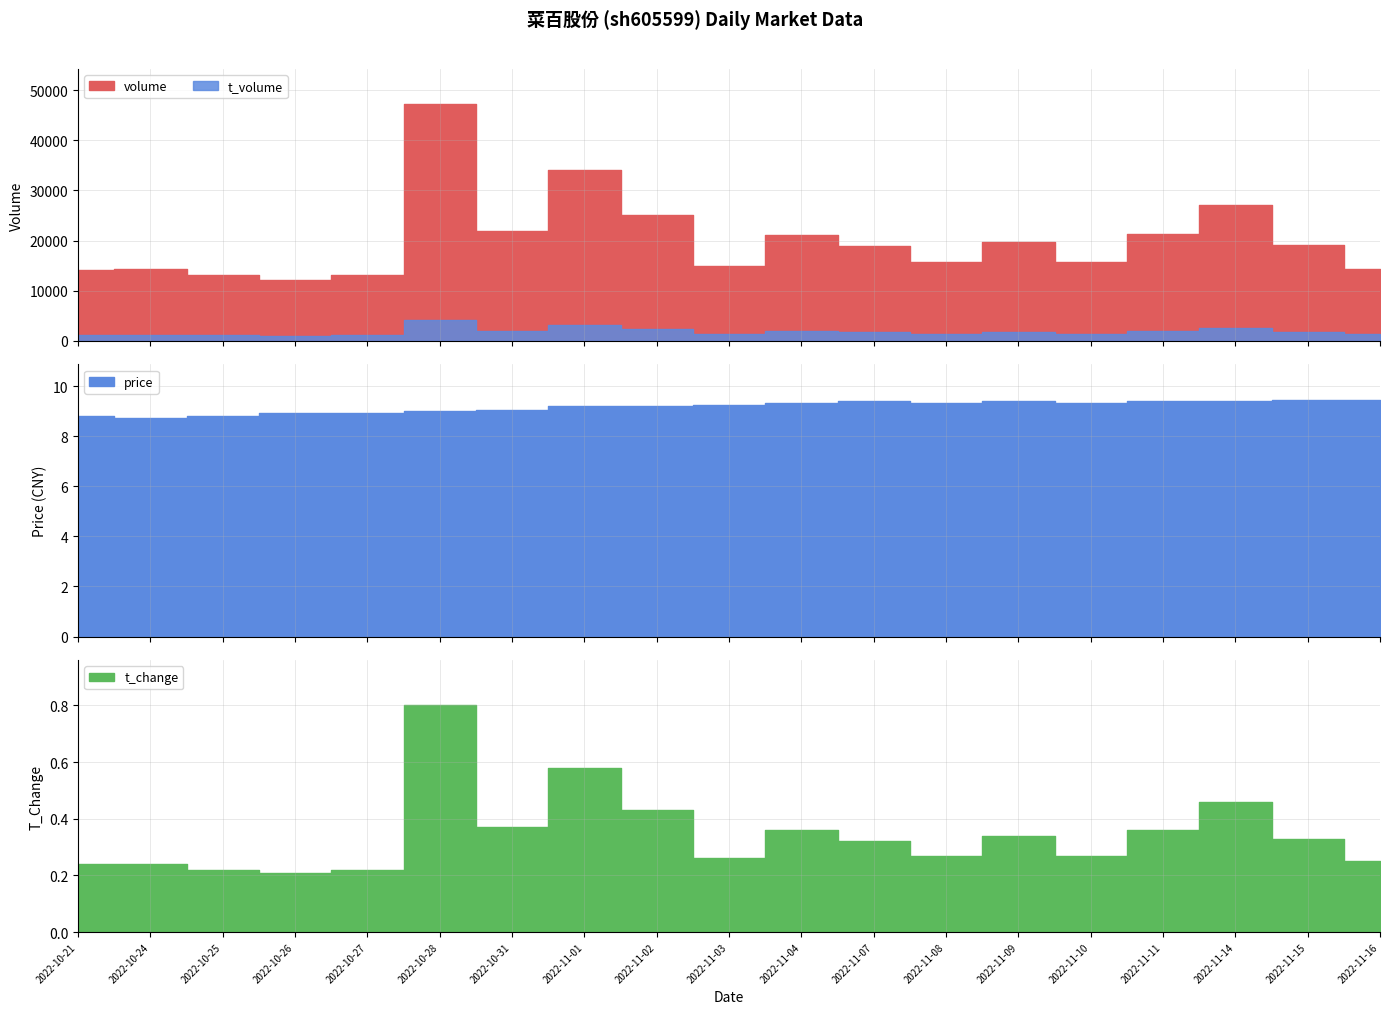

Reading right to left, transcribe all the data shown in this chart.

volume: 2022-11-16=14411.0	2022-11-15=19114.0	2022-11-14=27020.0	2022-11-11=21257.0	2022-11-10=15669.0	2022-11-09=19741.0	2022-11-08=15697.0	2022-11-07=18878.0	2022-11-04=21132.0	2022-11-03=14978.0	2022-11-02=25024.0	2022-11-01=34120.0	2022-10-31=21892.0	2022-10-28=47136.0	2022-10-27=13102.0	2022-10-26=12127.0	2022-10-25=13119.0	2022-10-24=14306.0	2022-10-21=14207.0
t_volume: 2022-11-16=1364.0	2022-11-15=1799.0	2022-11-14=2542.0	2022-11-11=2010.0	2022-11-10=1461.0	2022-11-09=1858.0	2022-11-08=1466.0	2022-11-07=1767.0	2022-11-04=1958.0	2022-11-03=1383.0	2022-11-02=2309.0	2022-11-01=3127.0	2022-10-31=1976.0	2022-10-28=4266.0	2022-10-27=1172.0	2022-10-26=1078.0	2022-10-25=1140.0	2022-10-24=1256.0	2022-10-21=1259.0
price: 2022-11-16=9.5	2022-11-15=9.5	2022-11-14=9.4	2022-11-11=9.4	2022-11-10=9.3	2022-11-09=9.4	2022-11-08=9.3	2022-11-07=9.4	2022-11-04=9.3	2022-11-03=9.2	2022-11-02=9.2	2022-11-01=9.2	2022-10-31=9.0	2022-10-28=9.0	2022-10-27=8.9	2022-10-26=8.9	2022-10-25=8.8	2022-10-24=8.8	2022-10-21=8.8
t_change: 2022-11-16=0.2	2022-11-15=0.3	2022-11-14=0.5	2022-11-11=0.4	2022-11-10=0.3	2022-11-09=0.3	2022-11-08=0.3	2022-11-07=0.3	2022-11-04=0.4	2022-11-03=0.3	2022-11-02=0.4	2022-11-01=0.6	2022-10-31=0.4	2022-10-28=0.8	2022-10-27=0.2	2022-10-26=0.2	2022-10-25=0.2	2022-10-24=0.2	2022-10-21=0.2